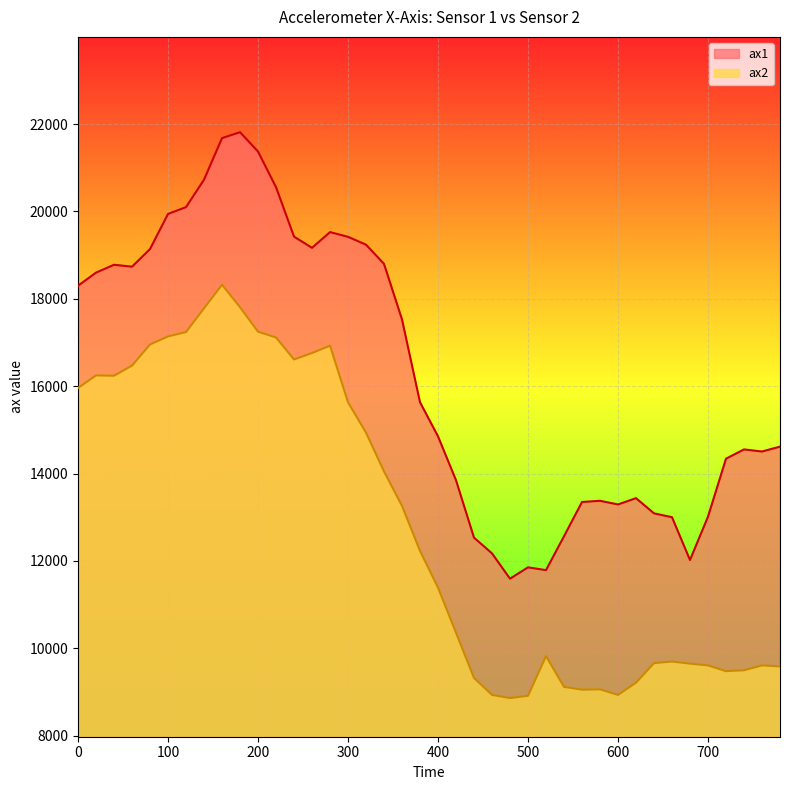

Reading left to right, what are all the values shown in this chart?

ax1: 0=18300	20=18600	40=18780	60=18736	80=19140	100=19944	120=20100	140=20728	160=21680	180=21816	200=21372	220=20556	240=19424	260=19168	280=19528	300=19420	320=19240	340=18800	360=17528	380=15632	400=14852	420=13848	440=12532	460=12172	480=11592	500=11852	520=11788	540=12564	560=13348	580=13376	600=13292	620=13436	640=13088	660=13000	680=12020	700=13012	720=14340	740=14552	760=14504	780=14616
ax2: 0=15960	20=16248	40=16240	60=16472	80=16956	100=17140	120=17240	140=17784	160=18324	180=17808	200=17248	220=17116	240=16612	260=16760	280=16928	300=15632	320=14936	340=14048	360=13260	380=12228	400=11388	420=10356	440=9320	460=8932	480=8860	500=8912	520=9820	540=9116	560=9052	580=9060	600=8932	620=9212	640=9660	660=9696	680=9648	700=9608	720=9476	740=9496	760=9608	780=9584